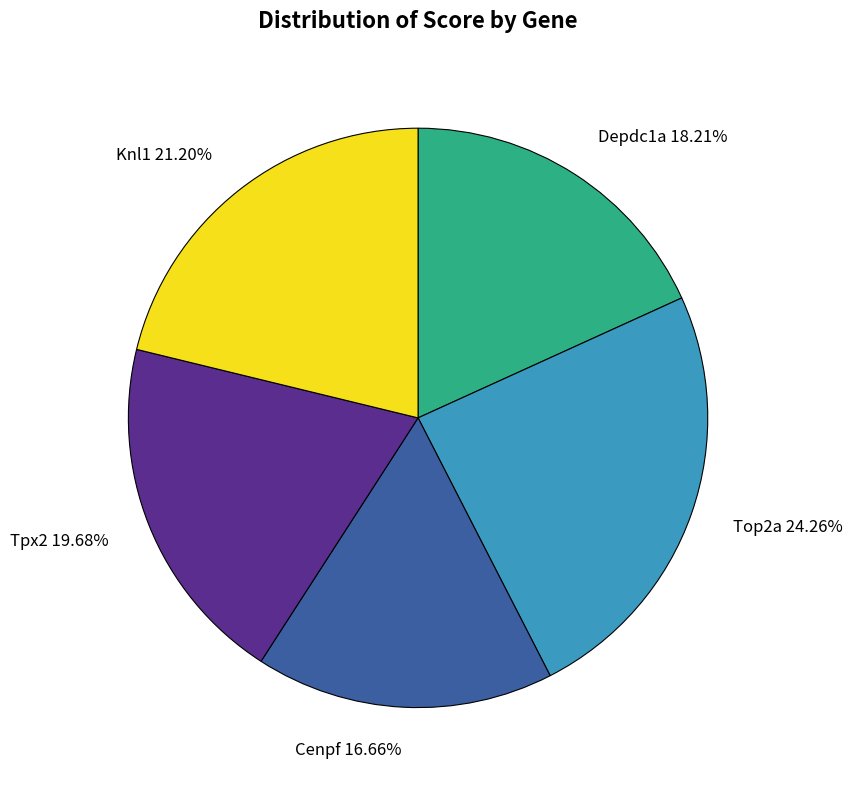

Which slice is the largest?

Top2a